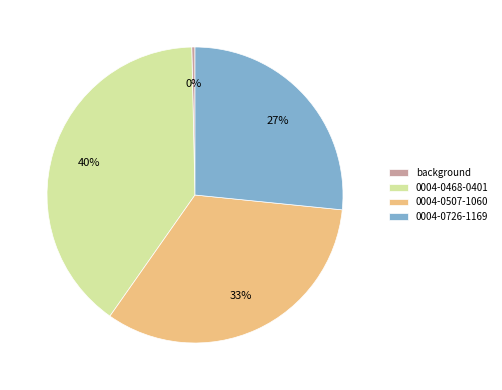

Between 0004-0507-1060 and background, which is larger?

0004-0507-1060